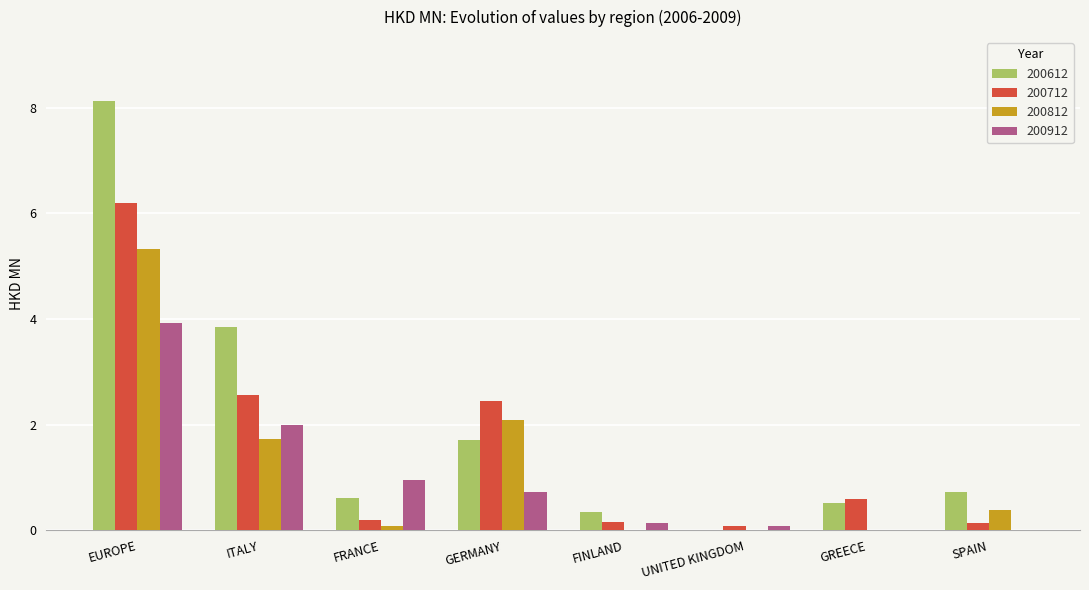

What are all the series names shown in the legend?

200612, 200712, 200812, 200912